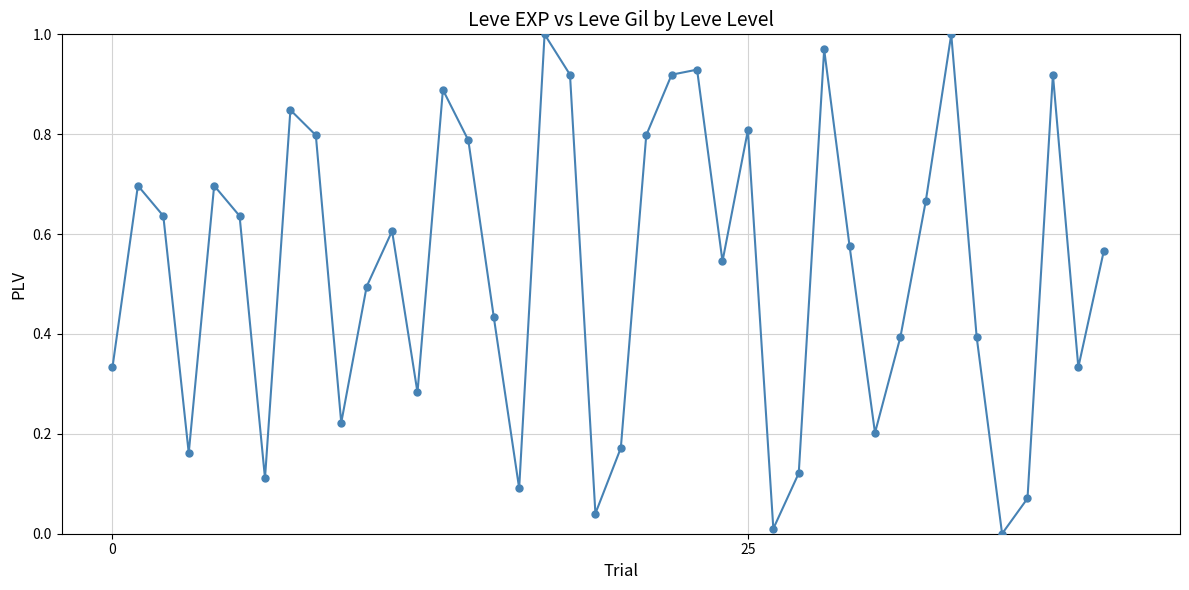

What is the sum of all values?

21.1